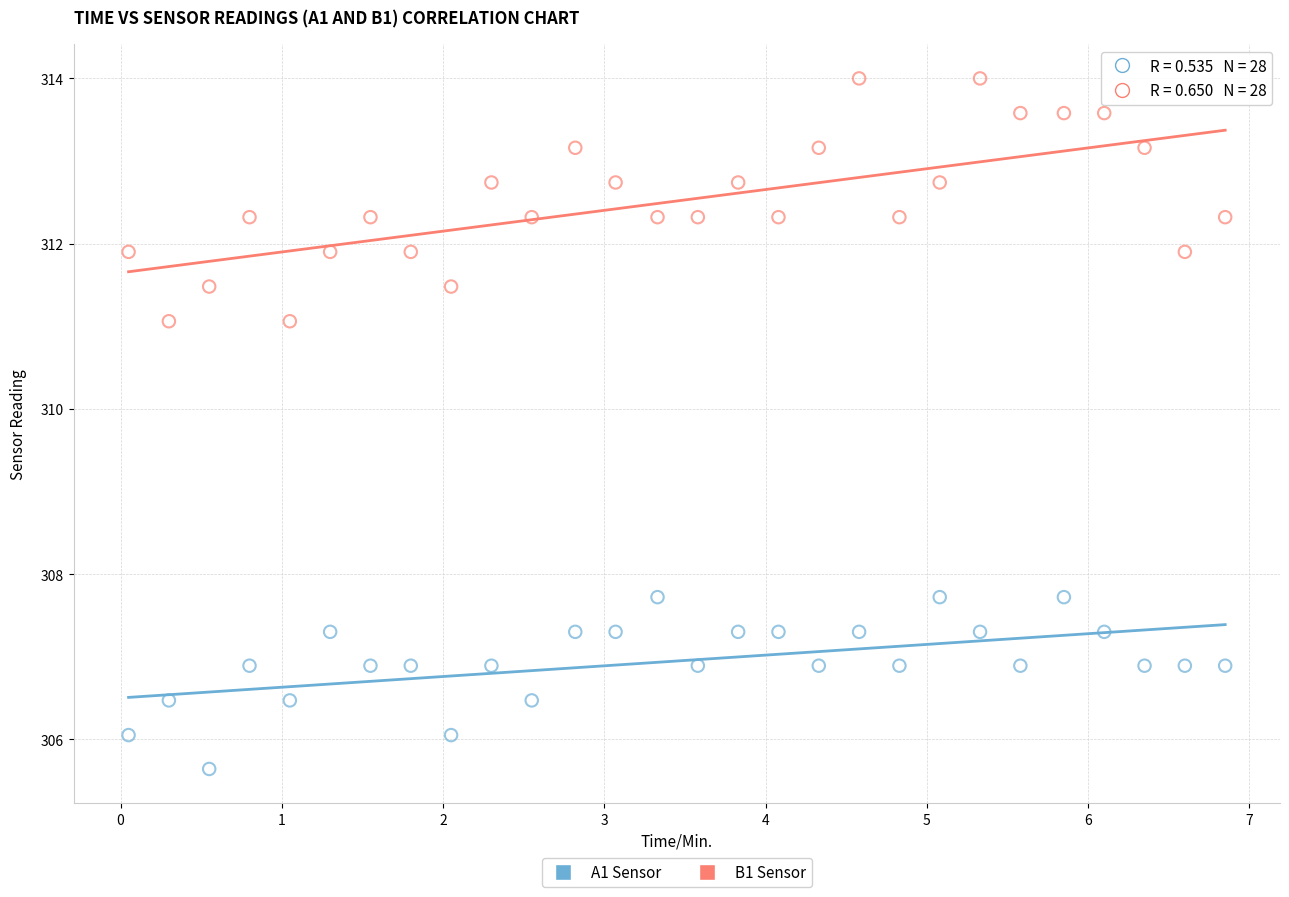

Which series has the largest Y range (max minus min)?

B1 Sensor